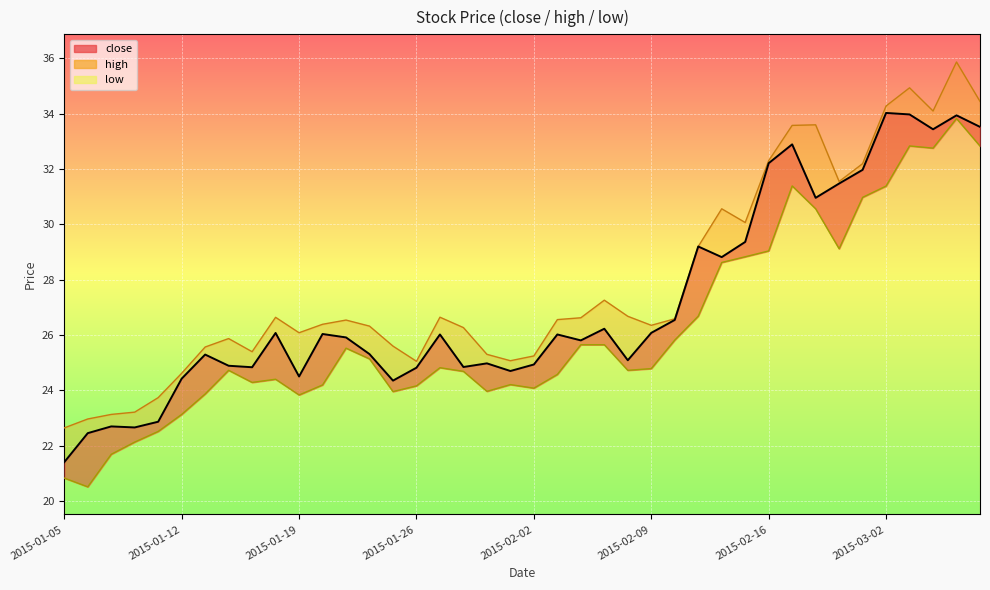

What is the sum of the close values at 2015-01-06 and 2015-01-09?

45.3